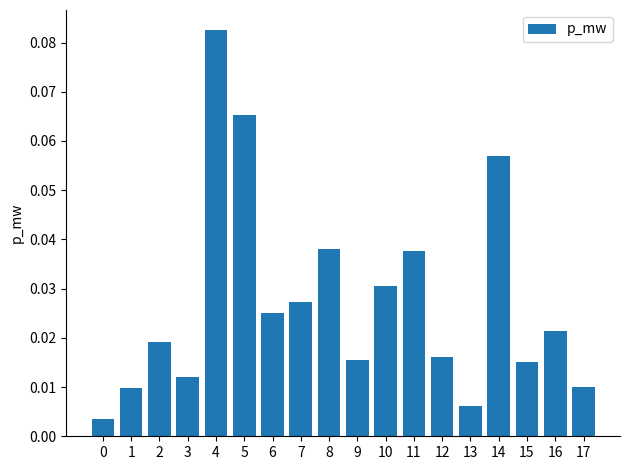

What is the sum of all values?

0.5